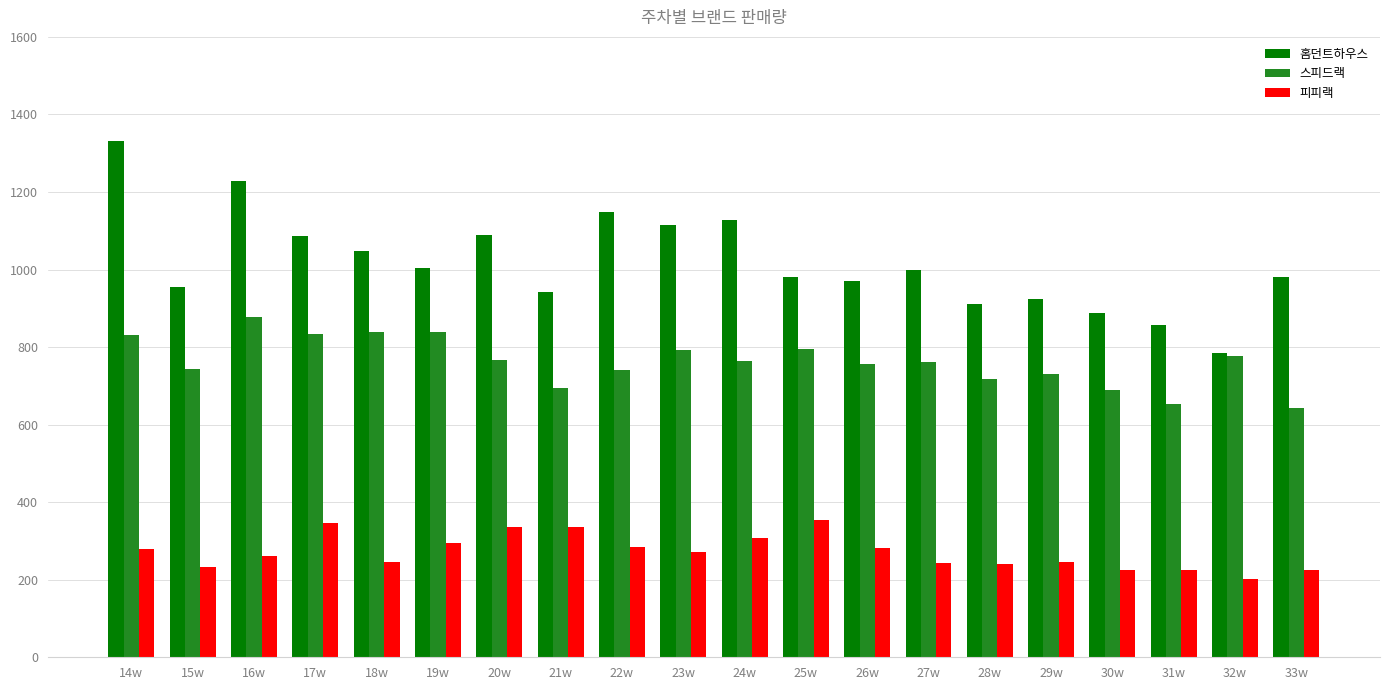

What is the total value across all series at 19w?

2139